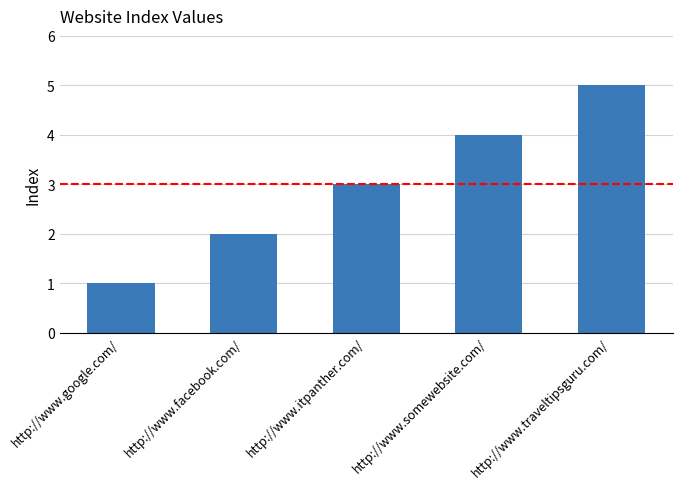

Reading right to left, transcribe all the data shown in this chart.

http://www.traveltipsguru.com/=5	http://www.somewebsite.com/=4	http://www.itpanther.com/=3	http://www.facebook.com/=2	http://www.google.com/=1